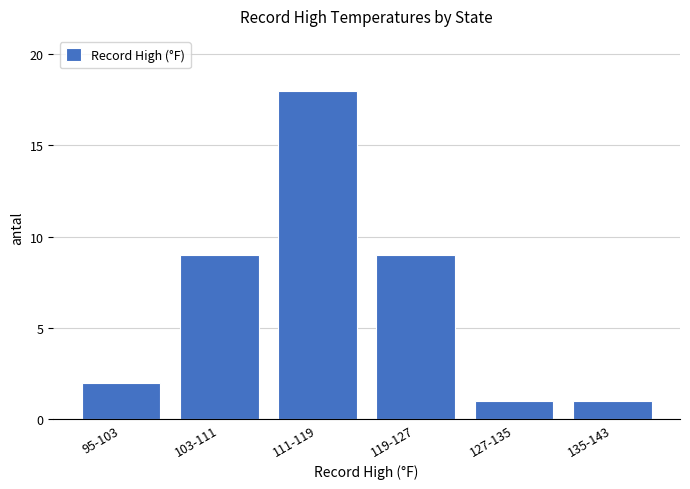

Reading left to right, list all the values displayed in this chart.

2	9	18	9	1	1